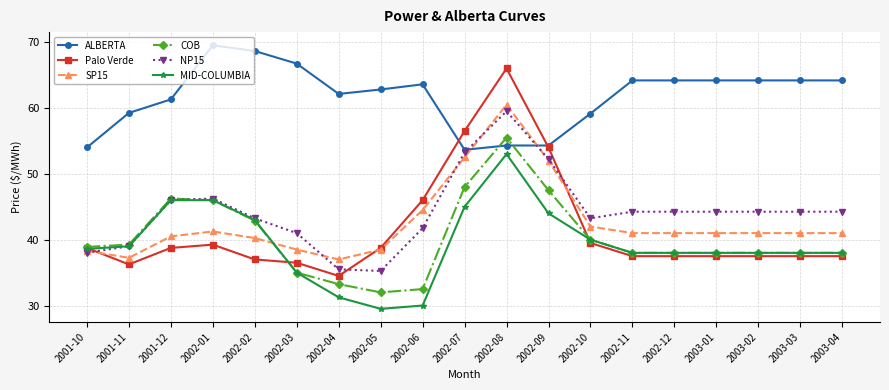

What is the difference between the SP15 values at 2002-11 and 2002-04?

4.0